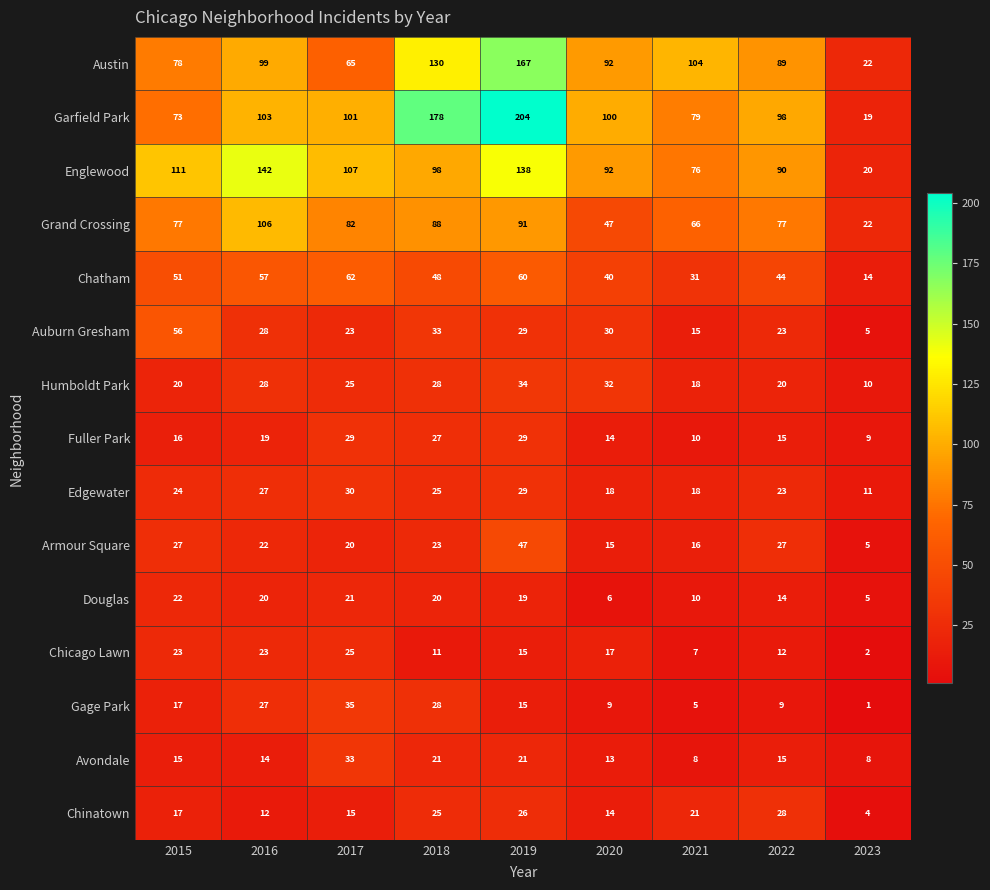

List the series in order of their peak value, lowest first.

Douglas, Chicago Lawn, Chinatown, Fuller Park, Edgewater, Avondale, Humboldt Park, Gage Park, Armour Square, Auburn Gresham, Chatham, Grand Crossing, Englewood, Austin, Garfield Park